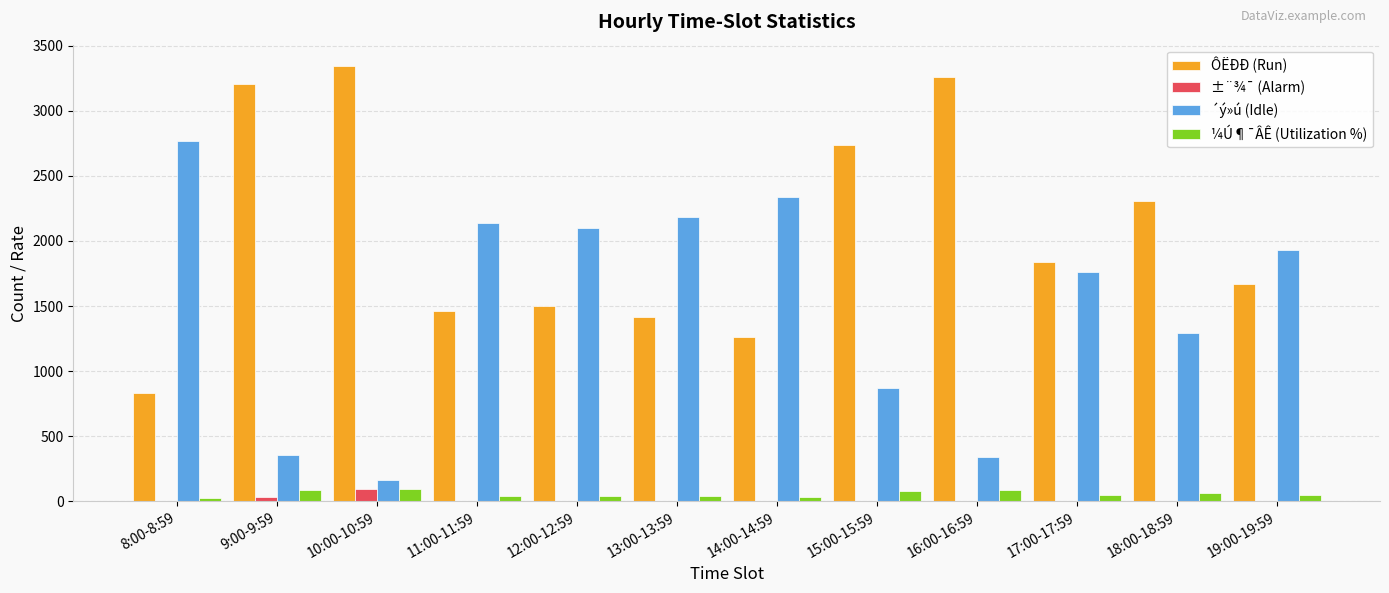

The value of ´ý»ú (Idle) at 16:00-16:59 is 186. True or false?

False